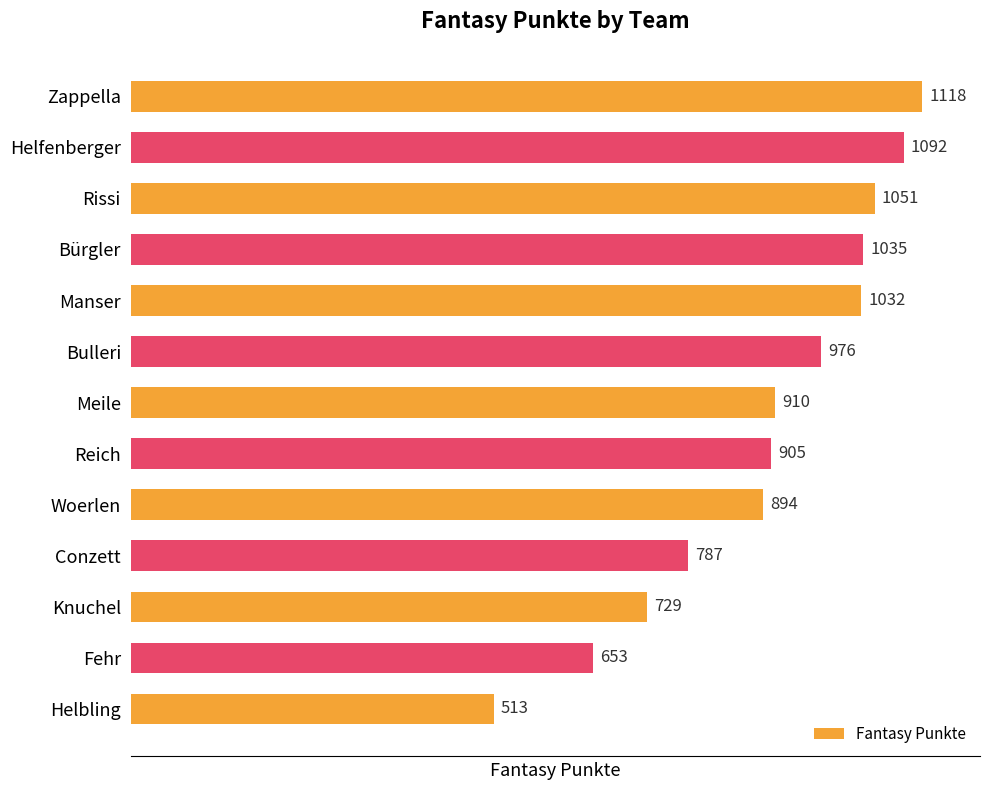

The chart shows a value of 787 at Conzett. True or false?

True